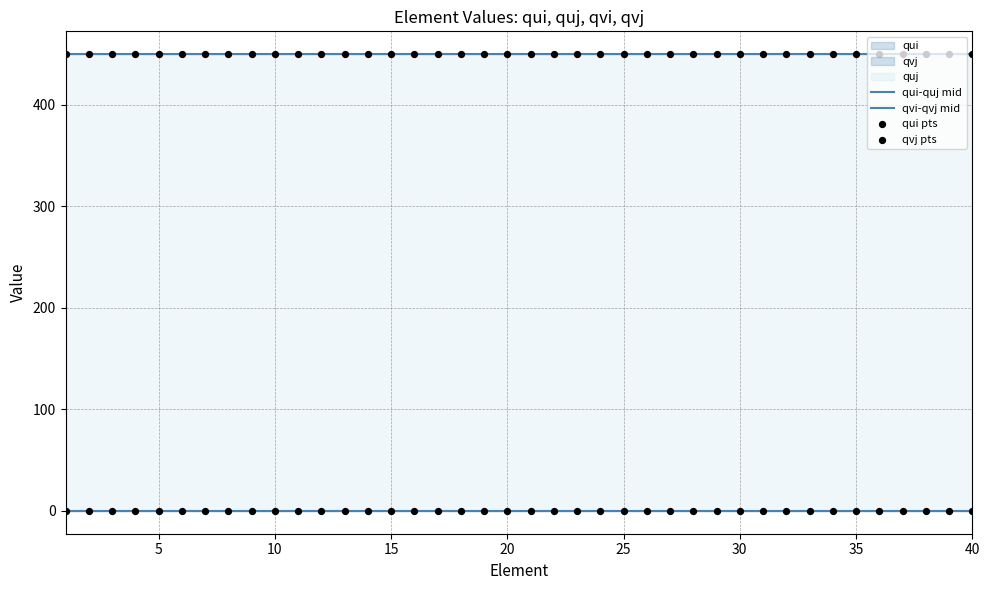

Which series reaches the minimum Y coordinate?

qui-quj mid